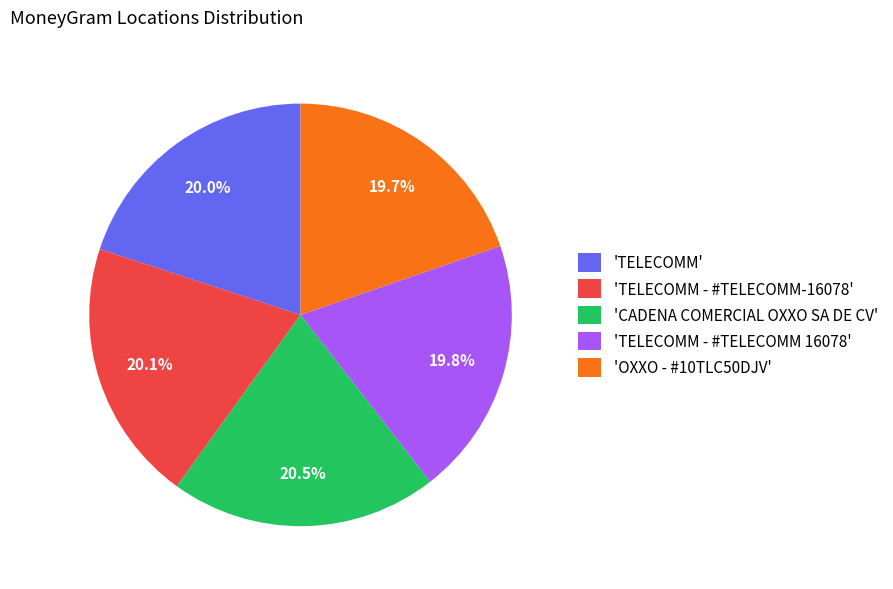

Is there any slice that represents more than half of the pie?

No